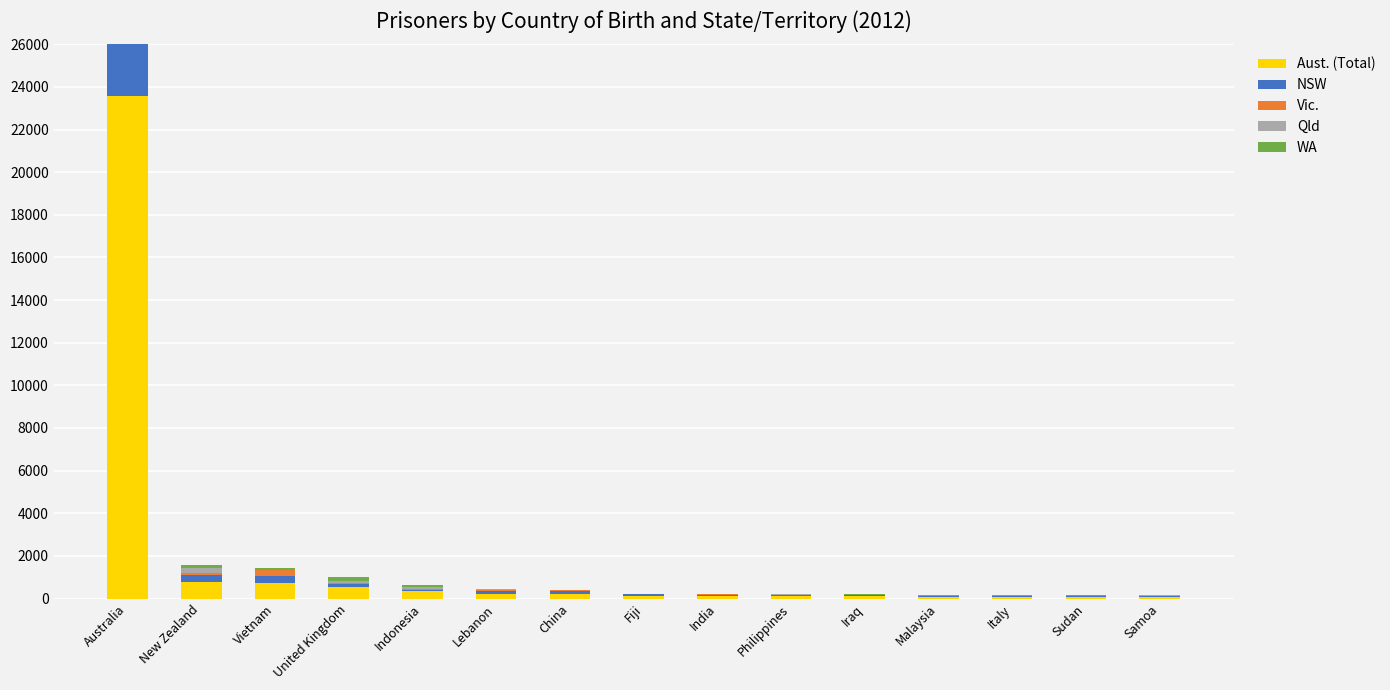

What position from the right is Malaysia?

4